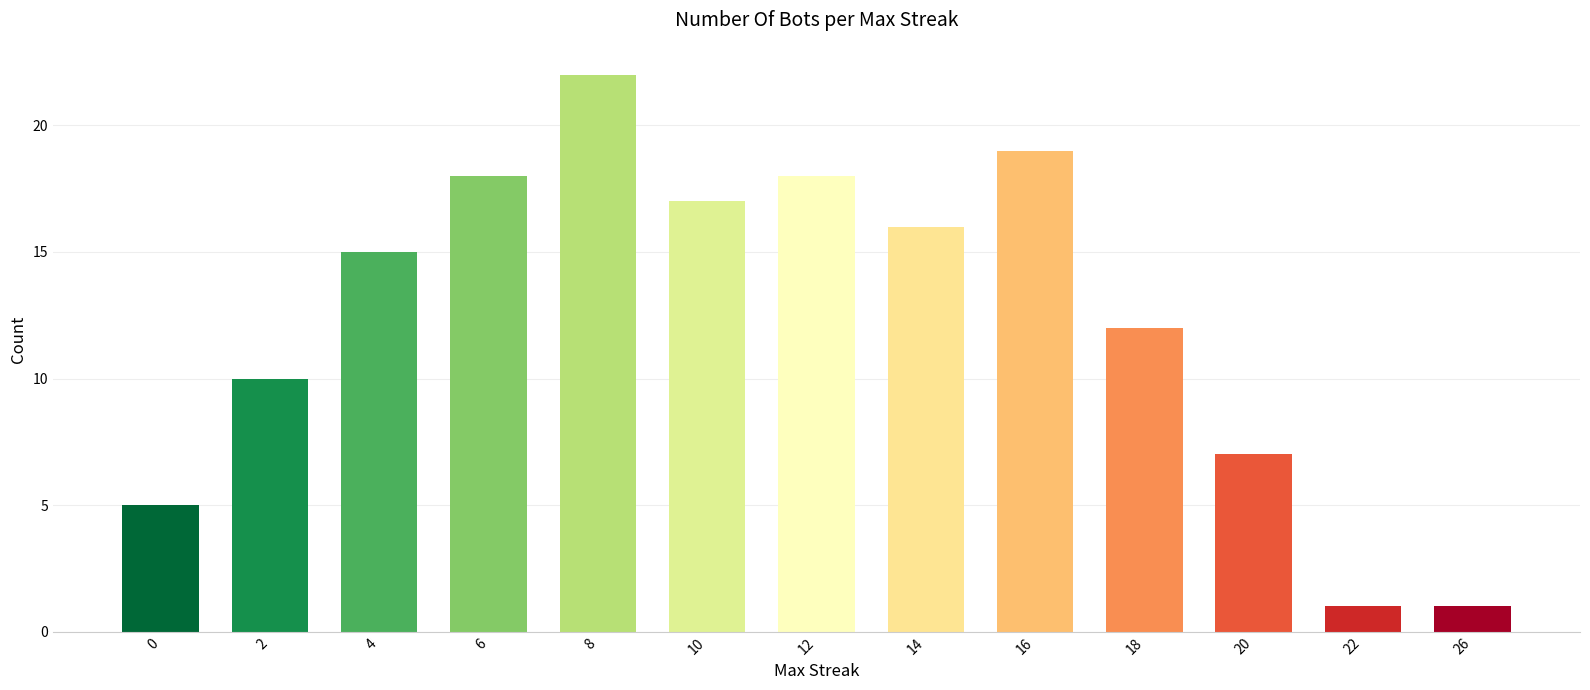

How many distinct data groups are displayed?

1